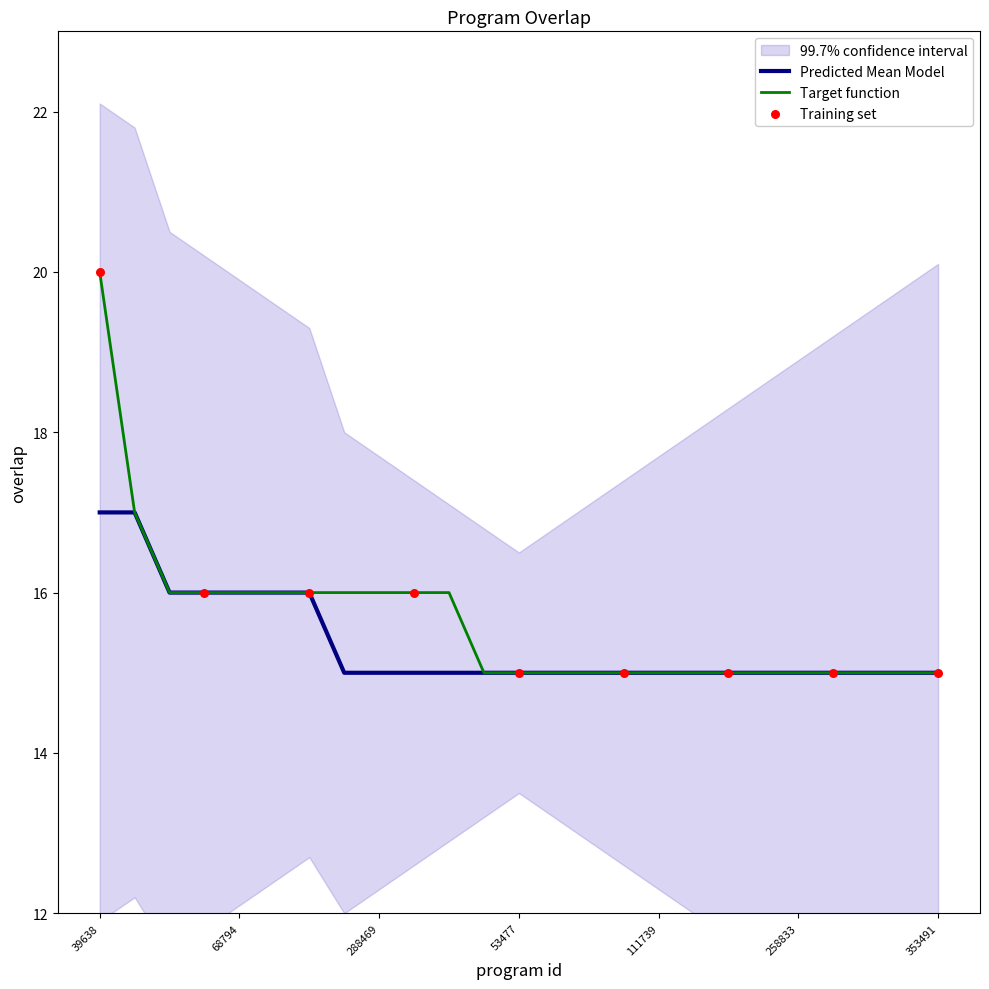

Which has a higher value, 53478 or 292046?

53478